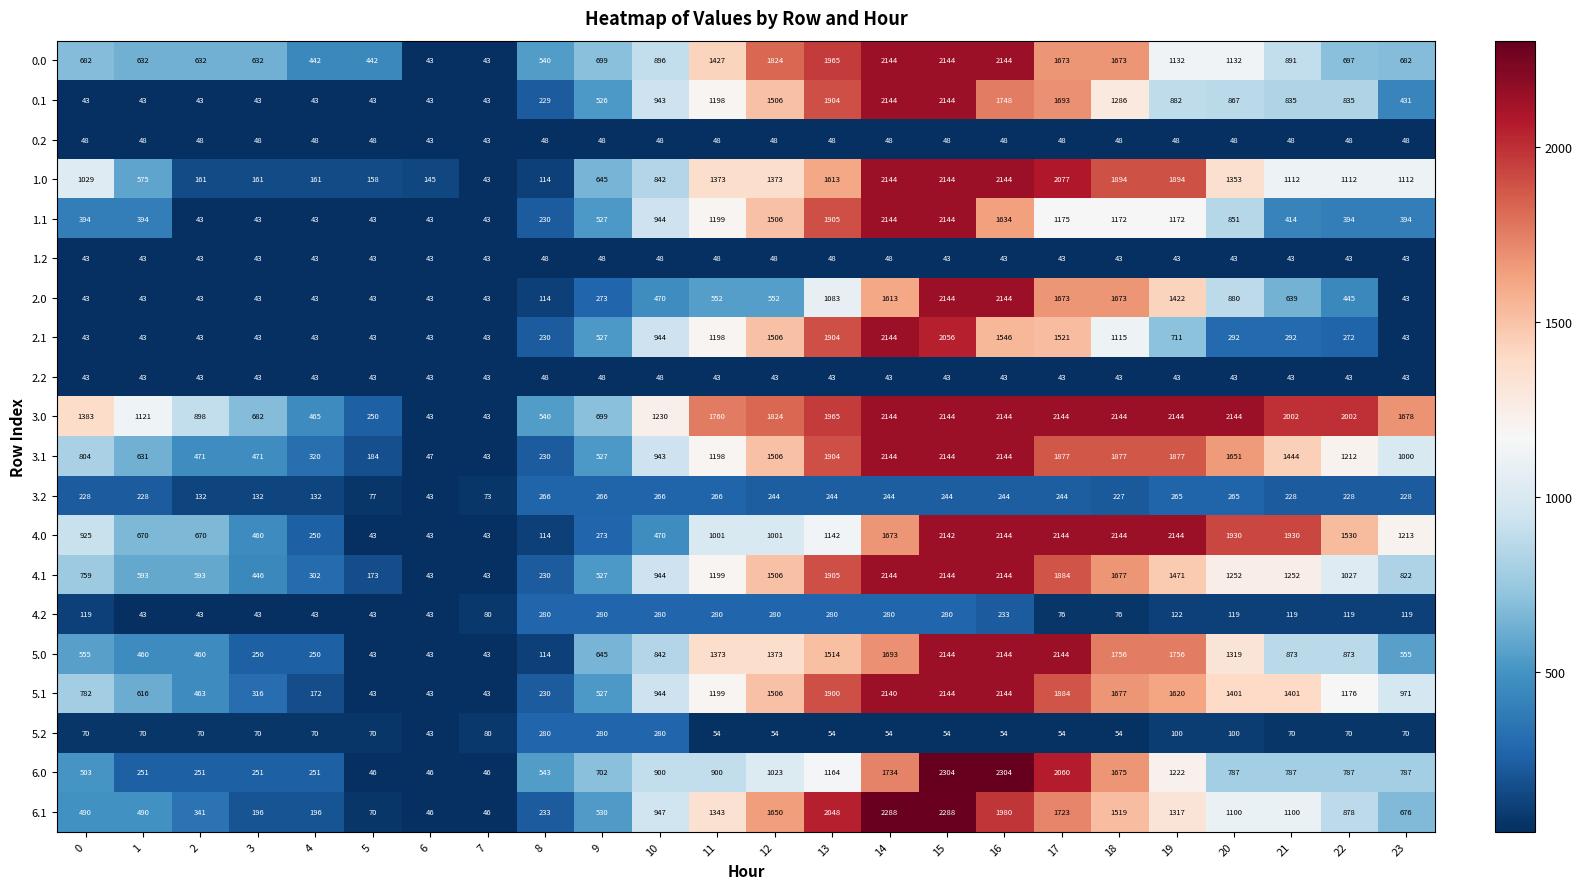

What value does the 2.1 series have at 14, to the nearest 10?

2140